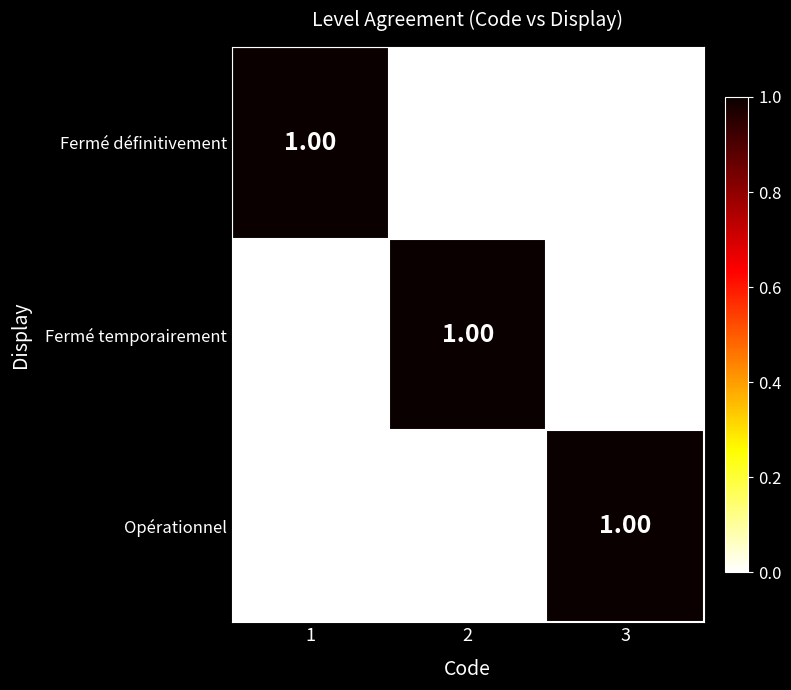

What is the greatest value displayed?

1